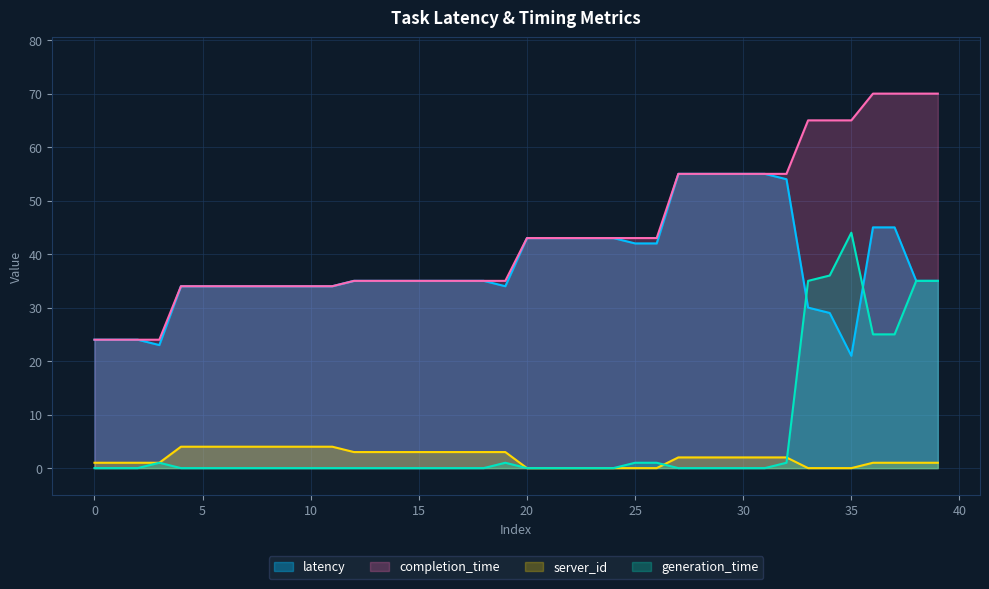

List the series in order of their peak value, highest first.

completion_time, latency, generation_time, server_id